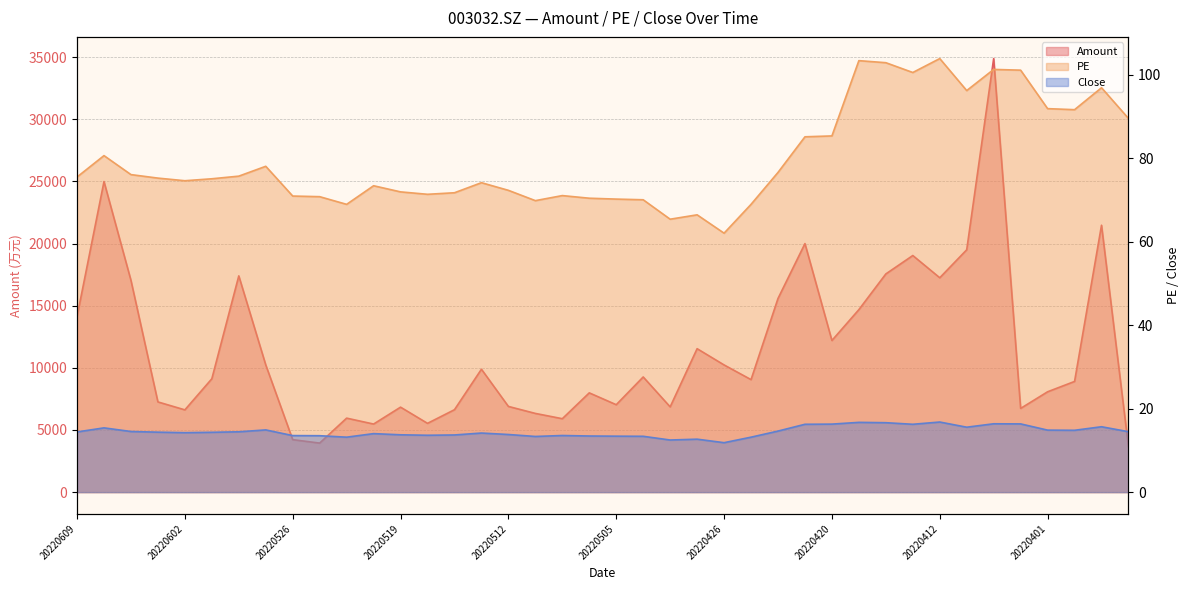

Is it true that PE equals 103.4 at 20220419?

True